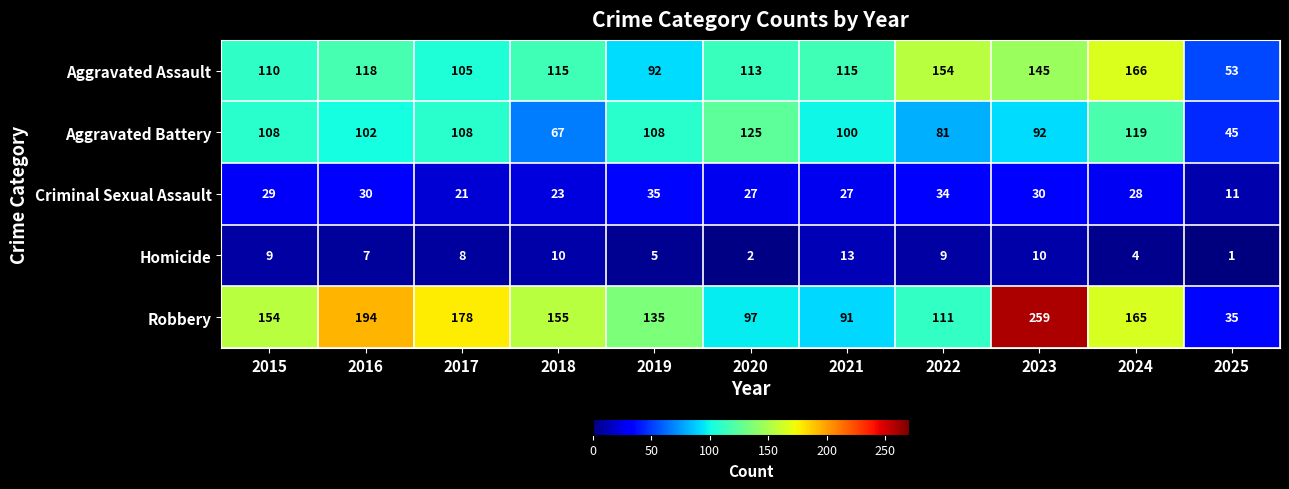

The Aggravated Assault series shows 158 at 2015. True or false?

False